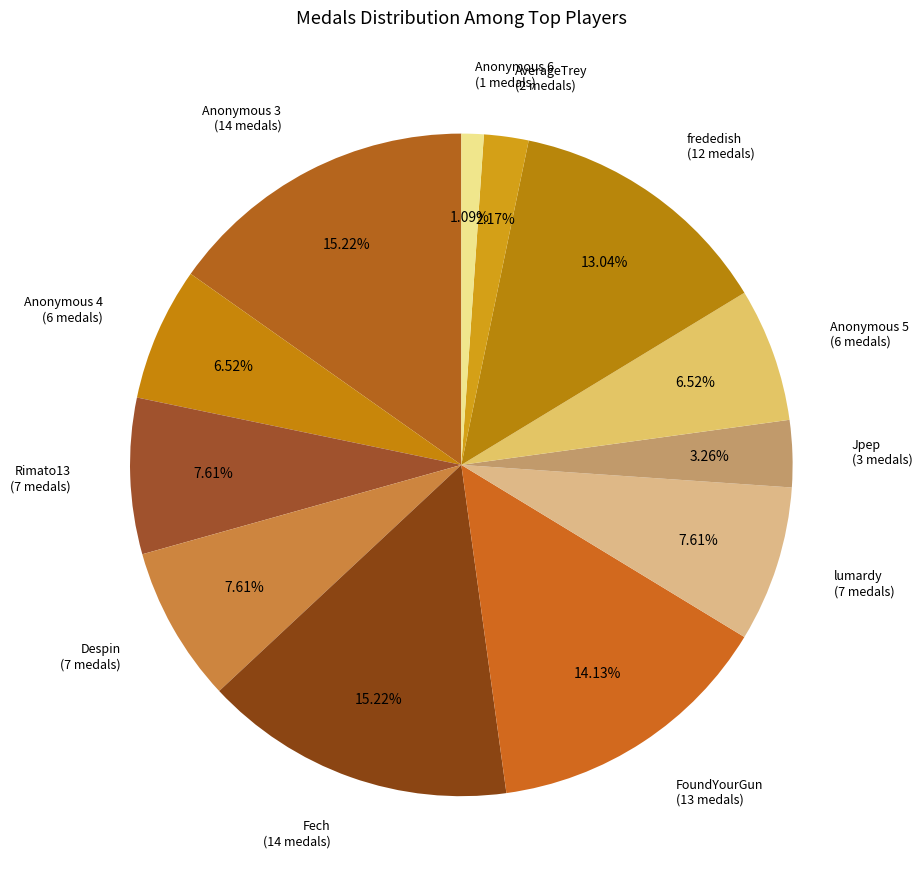

Count the number of slices in the pie.

12